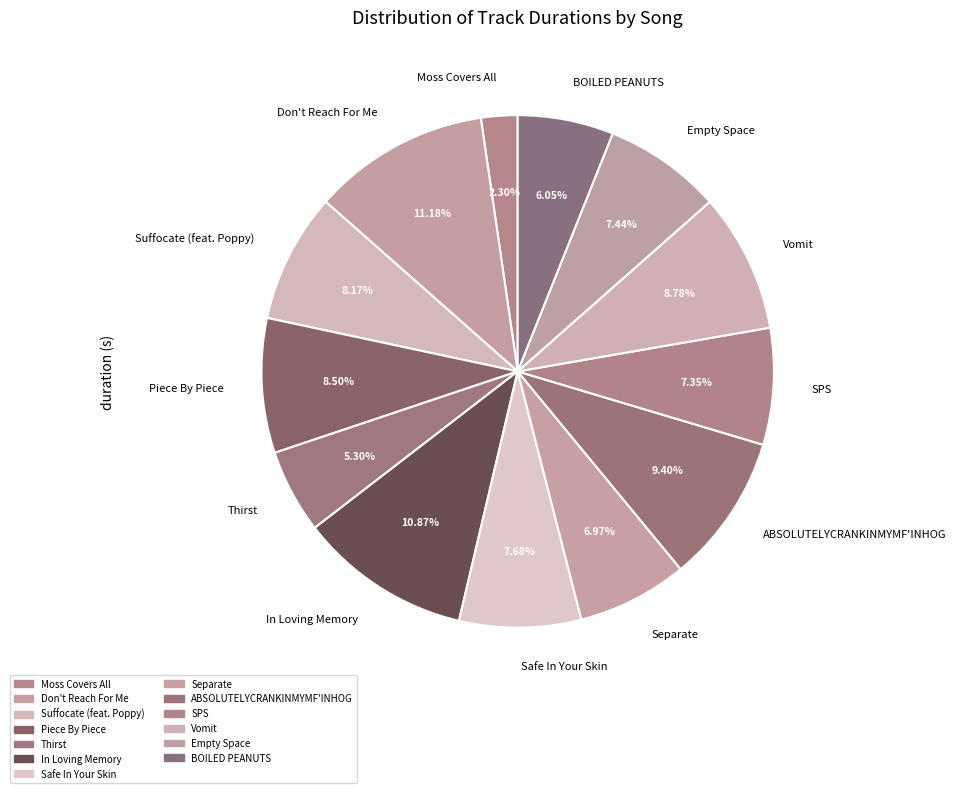

Is the sum of Suffocate (feat. Poppy) and Separate greater than half?

No